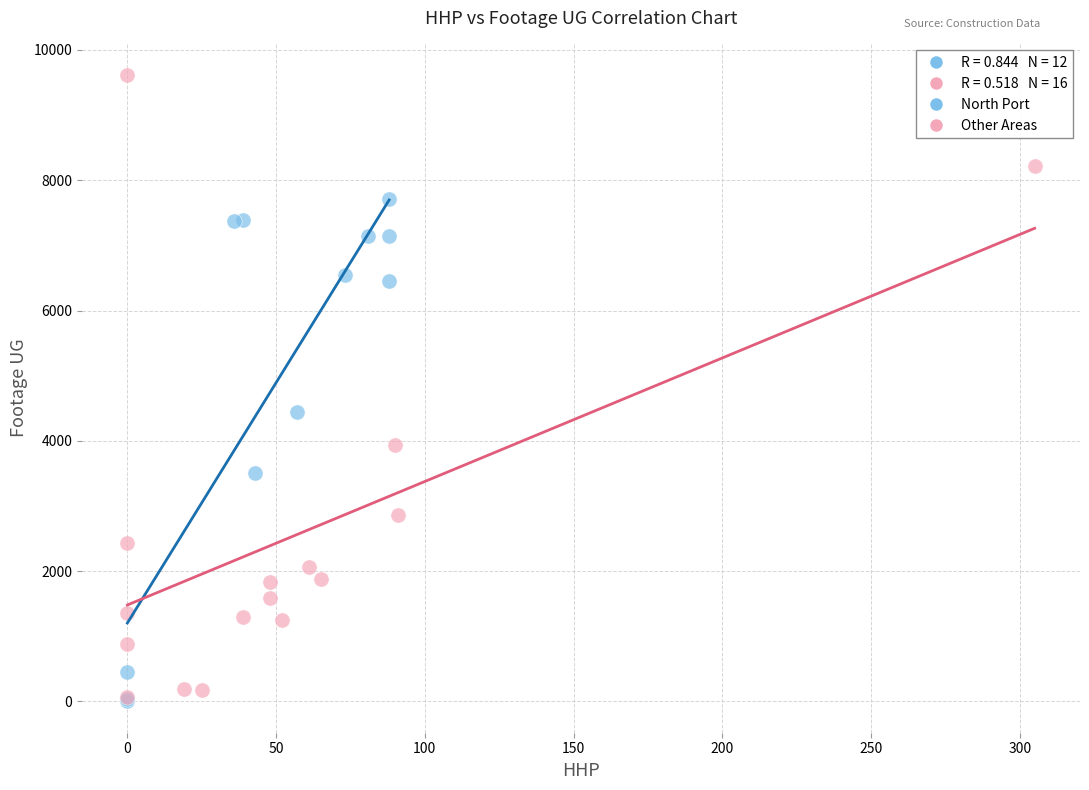

Which series has the widest spread of Y values?

Other Areas